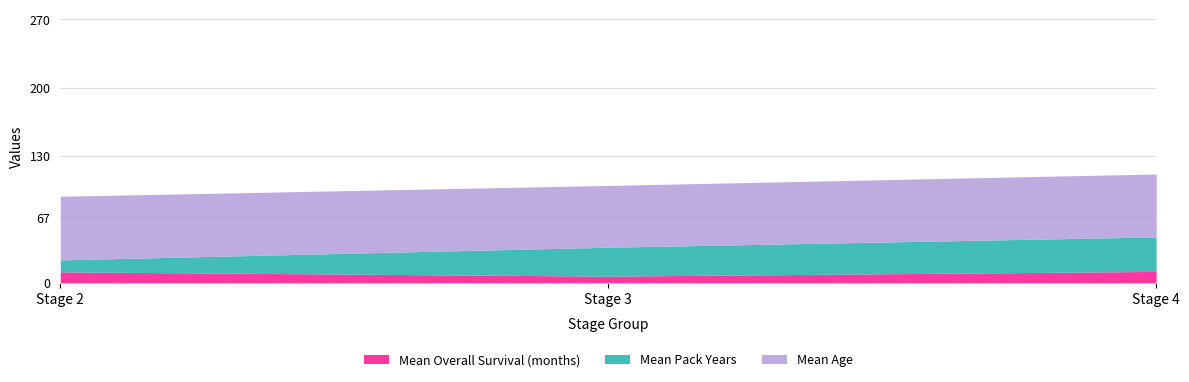

What is the spread (max minus min) of values at Stage 3?

54.6